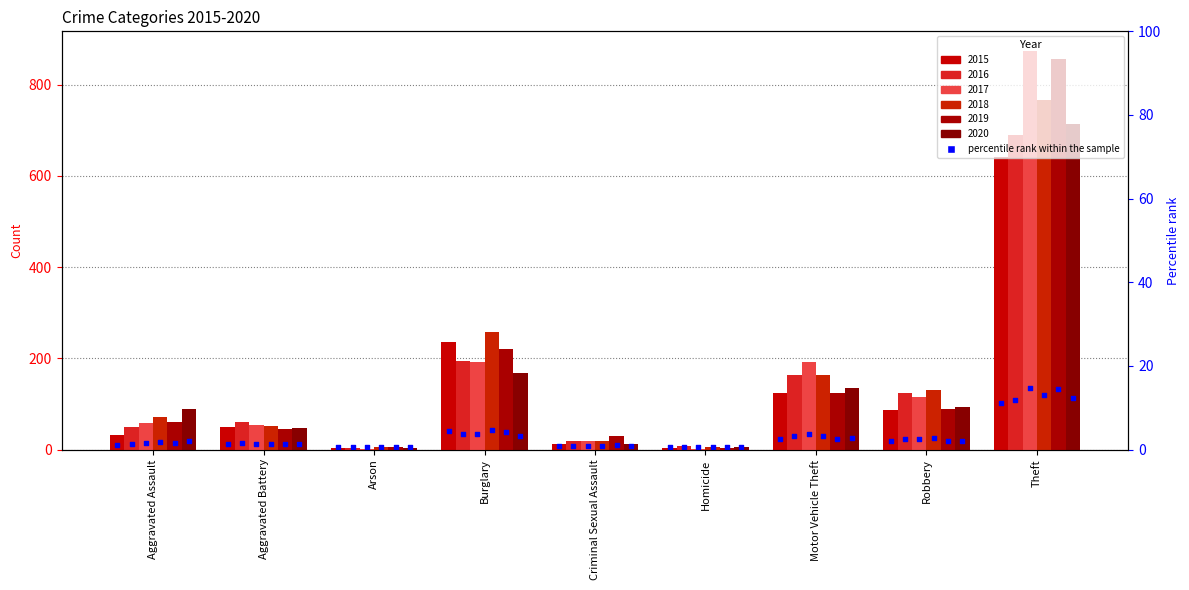

Is the value of 2015 at Theft greater than the value of 2018 at Robbery?

Yes